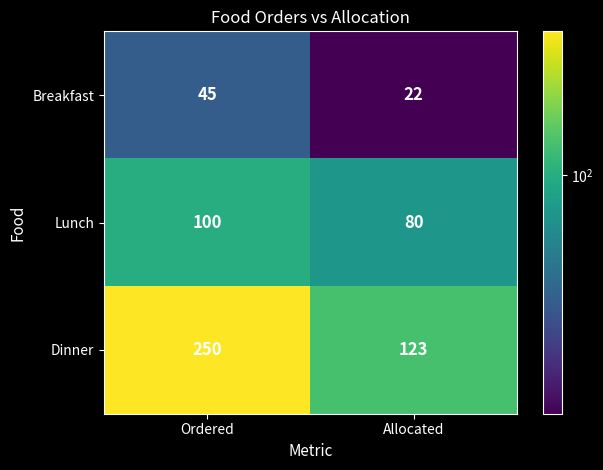

Read the Lunch value at Ordered.

100